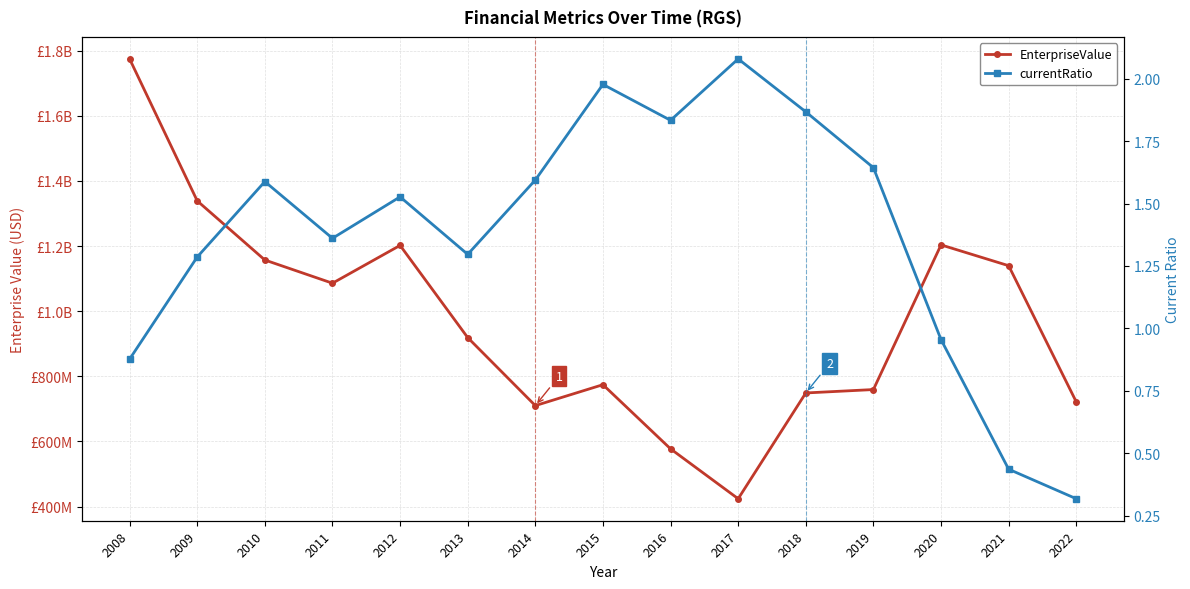

Which label corresponds to the smallest value in the chart?

2022